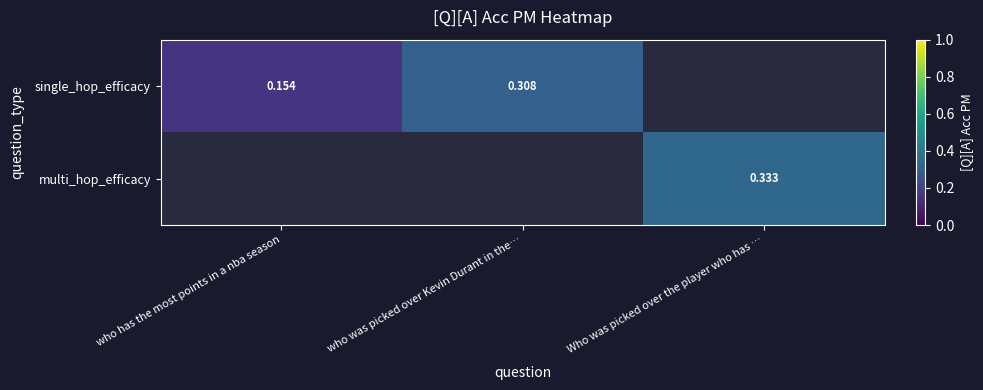

Which series has the widest spread of values?

single_hop_efficacy